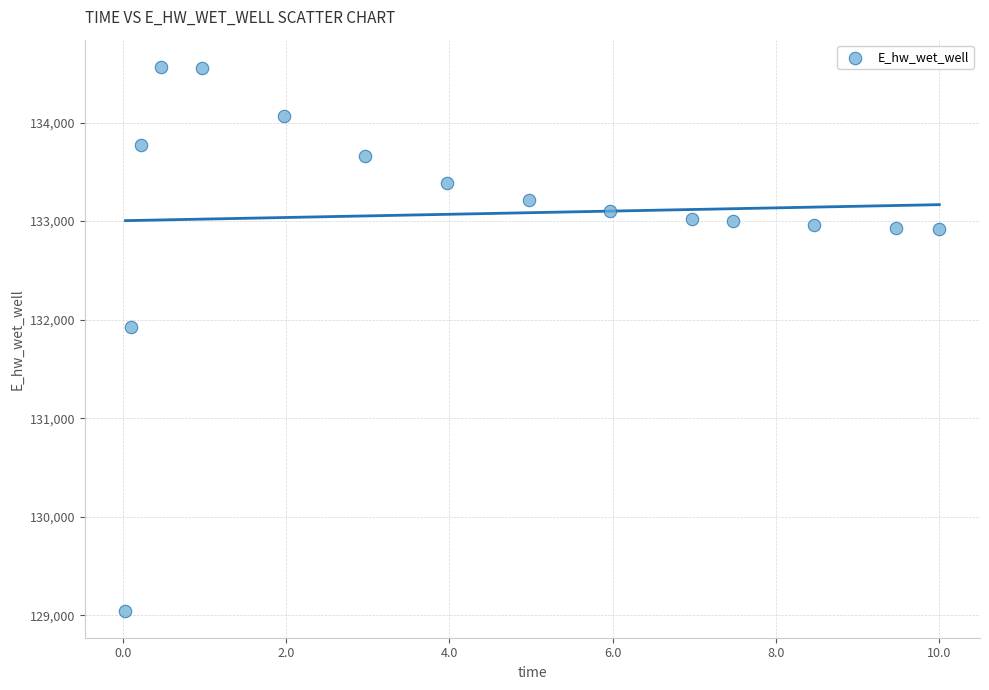

What Y value in the scatter plot is closest to 131806?

131926.4